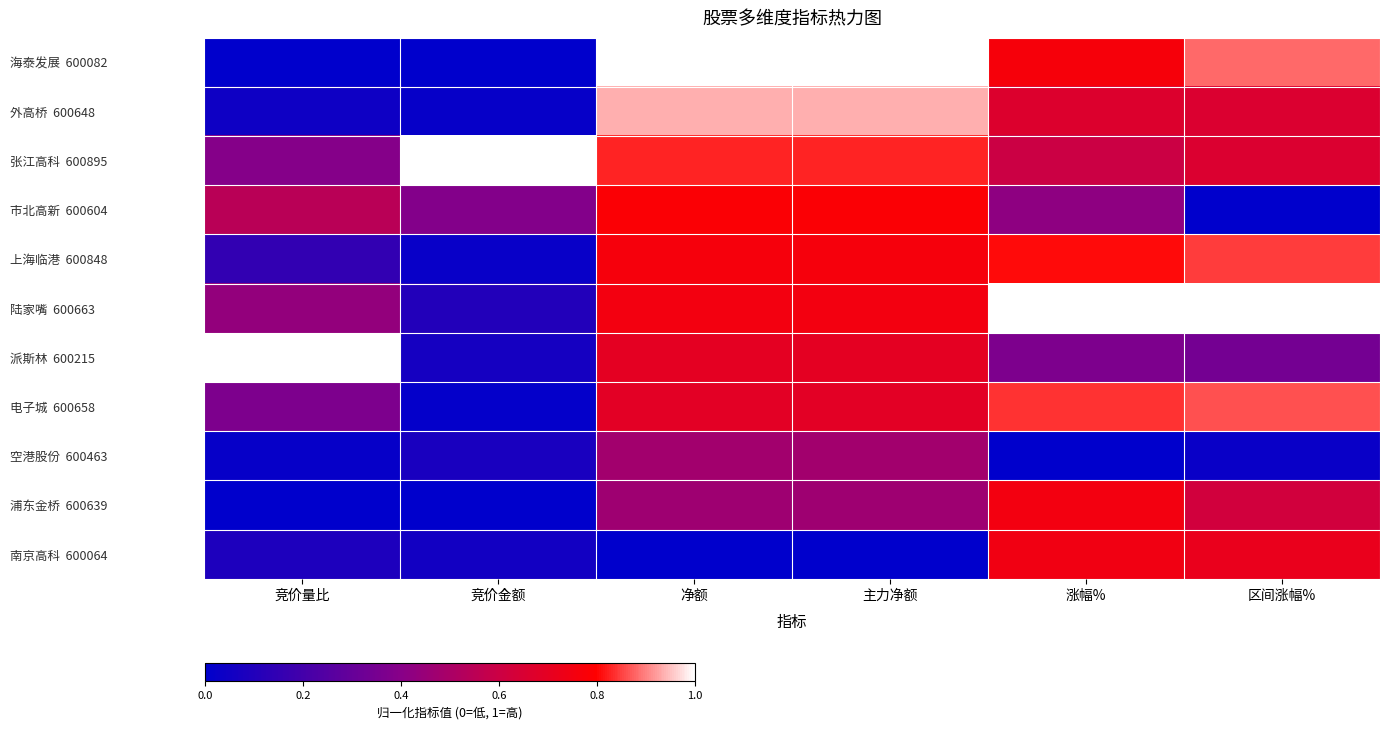

What is the total value across all series at 区间涨幅%?

6.6